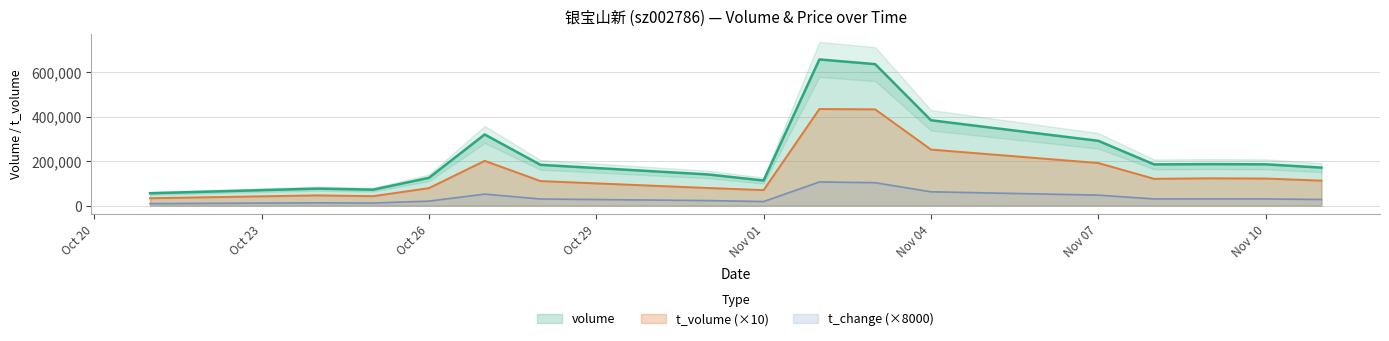

True or false: volume and t_change intersect in this chart.

False